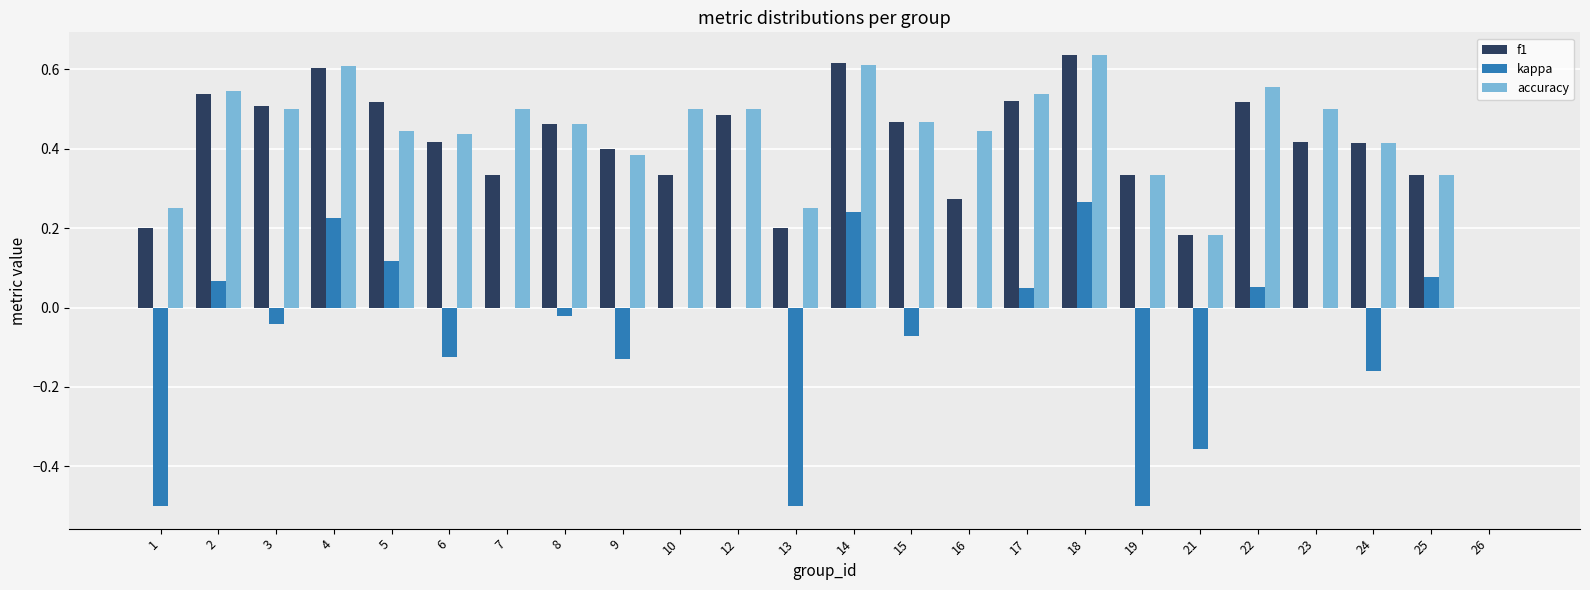

Is it true that kappa equals -0.0 at 3?

True